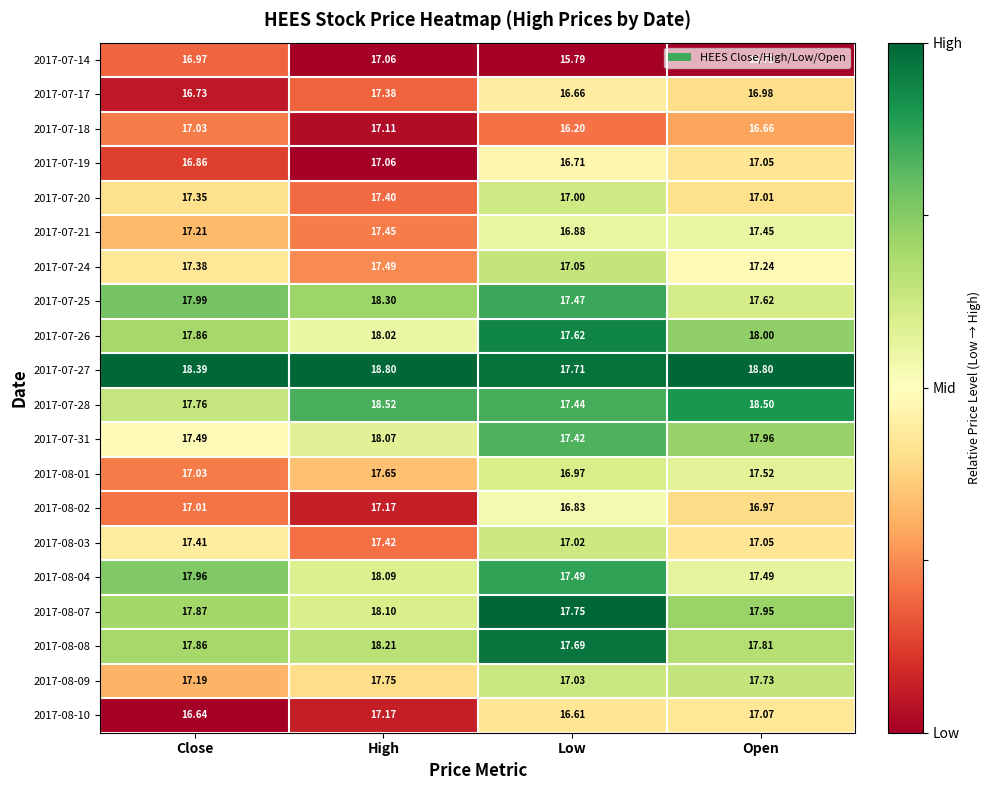

List the labels in order of 2017-07-25 value, smallest first.

Low, Open, Close, High